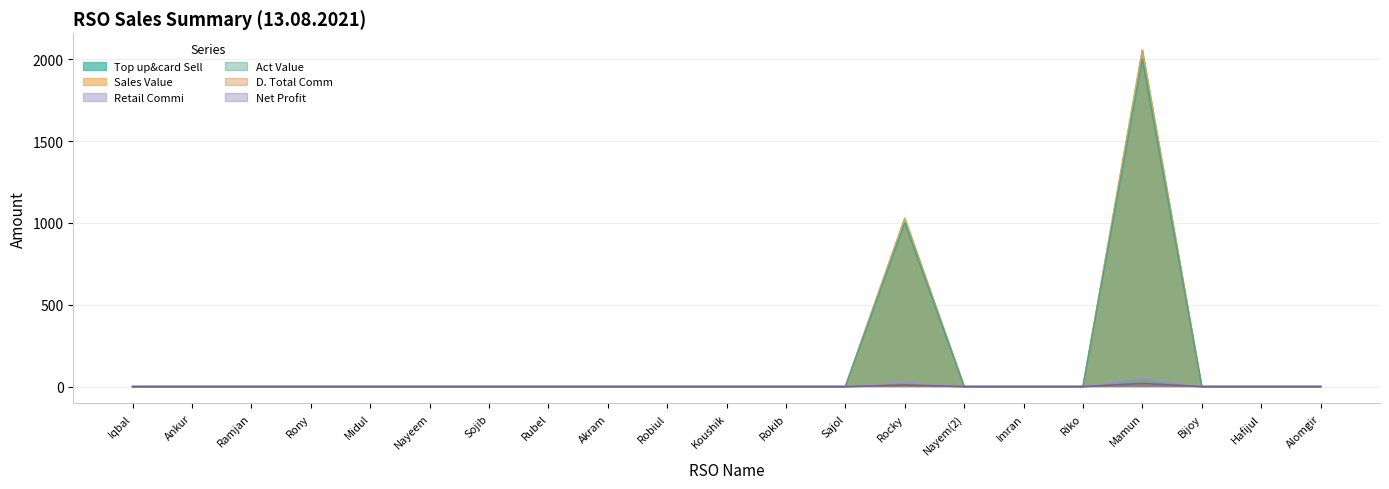

The Act Value series shows 1999.5 at Mamun. True or false?

True